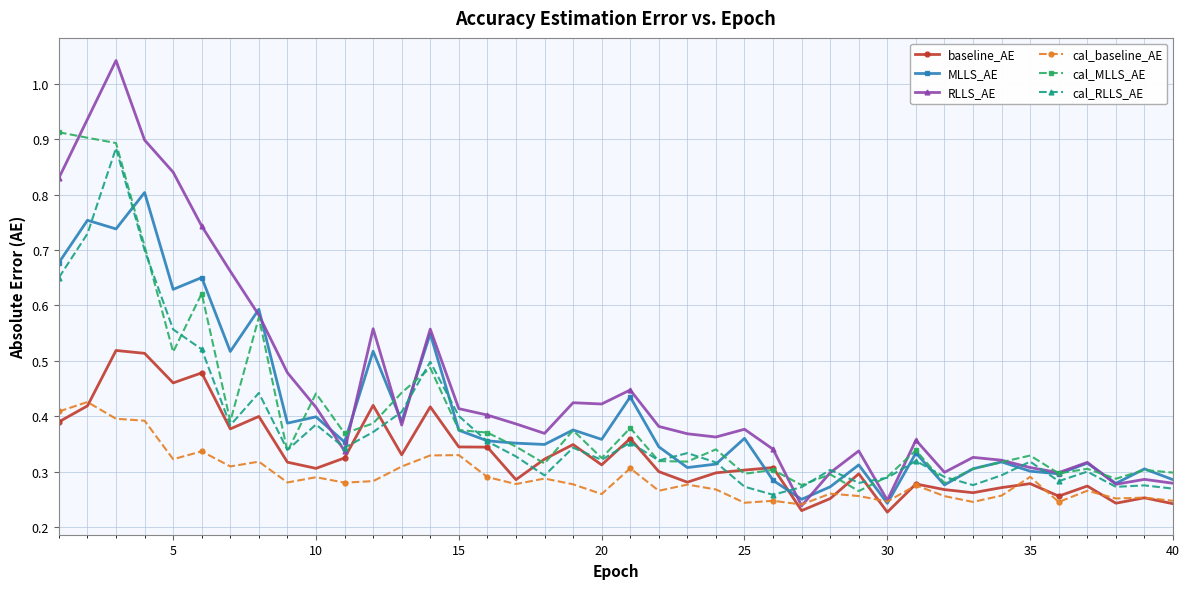

True or false: baseline_AE has more than 0 interior local peaks.

True